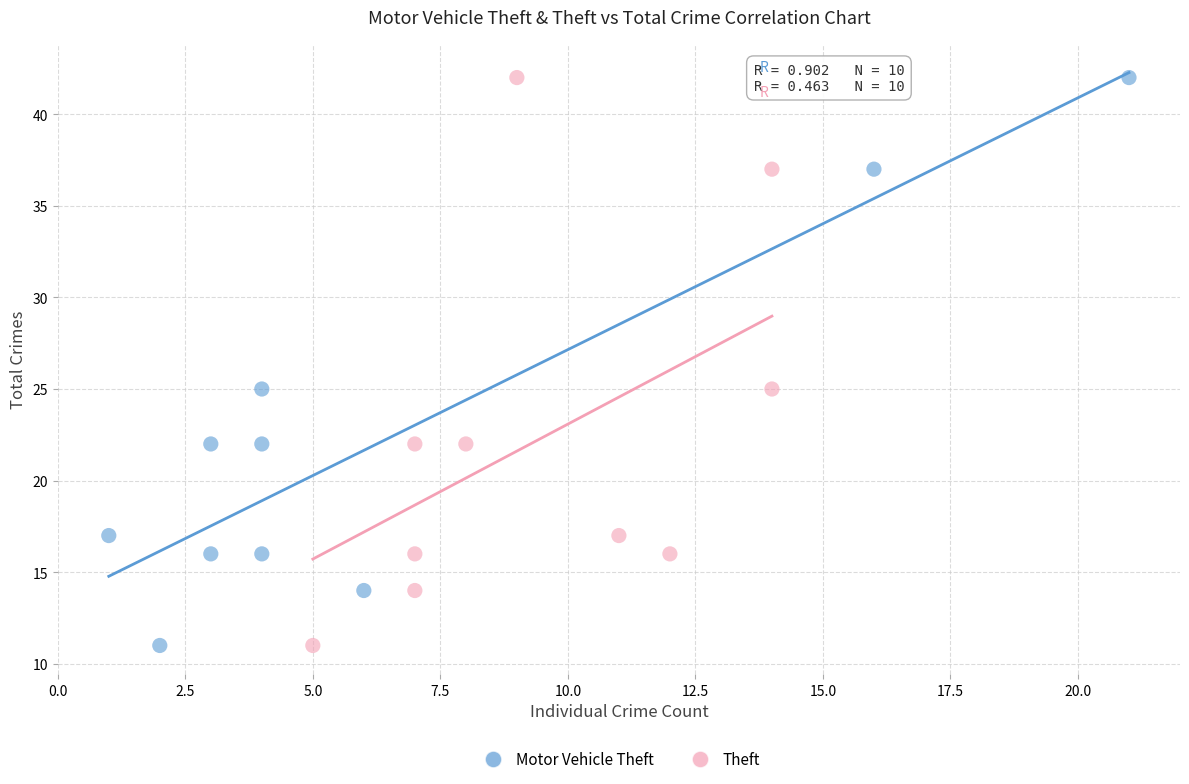

What are all the series names shown in the legend?

Motor Vehicle Theft, Theft